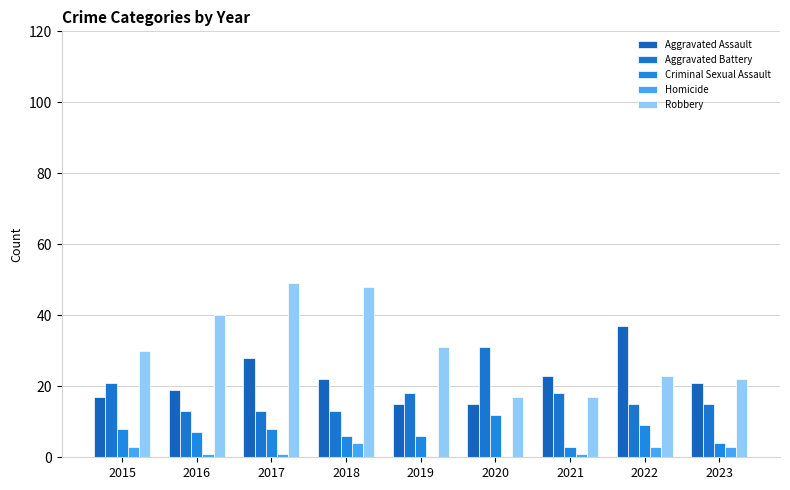

At which category is the sum across all series the highest?

2017